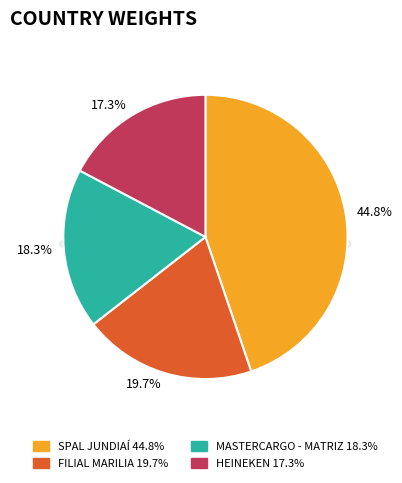

Approximately how many times larger is the value at HEINEKEN compared to SPAL JUNDIAÍ?

0.4